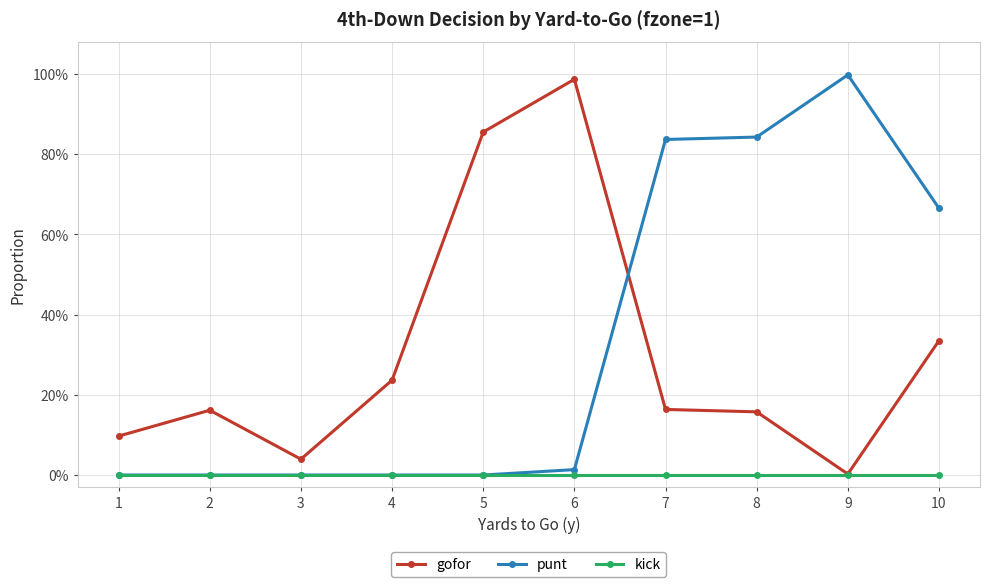

Reading left to right, extract all data points from this chart.

gofor: 1=0.1	2=0.2	3=0.0	4=0.2	5=0.9	6=1.0	7=0.2	8=0.2	9=0.0	10=0.3
punt: 1=0.0	2=0.0	3=0.0	4=0.0	5=0.0	6=0.0	7=0.8	8=0.8	9=1.0	10=0.7
kick: 1=0.0	2=0.0	3=0.0	4=0.0	5=0.0	6=0.0	7=0.0	8=0.0	9=0.0	10=0.0